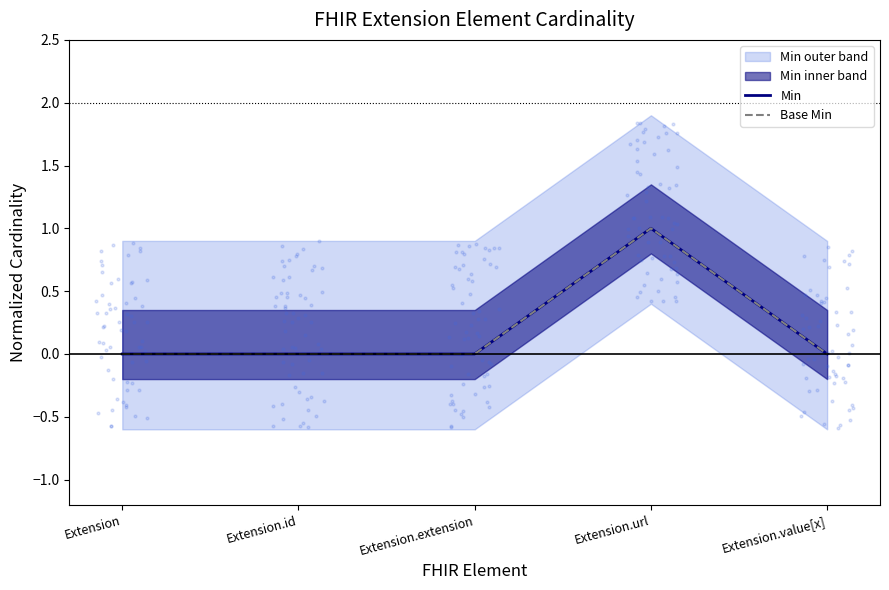

Which series has the largest total across all categories?

Min